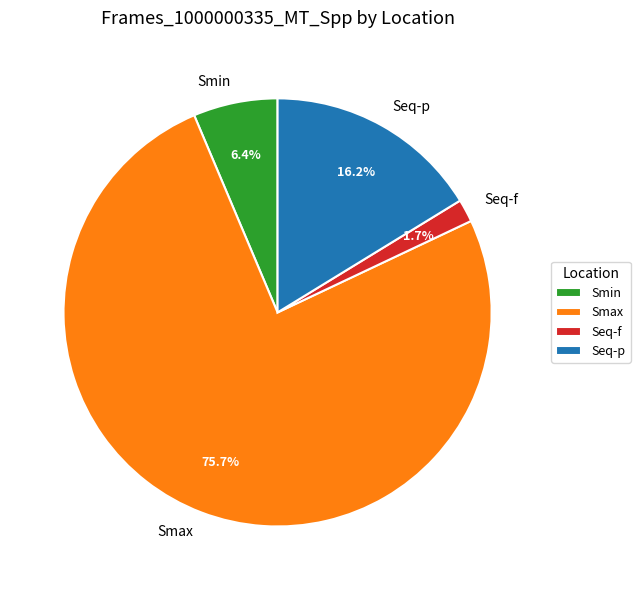

The Seq-f slice represents 2% of the pie. True or false?

True